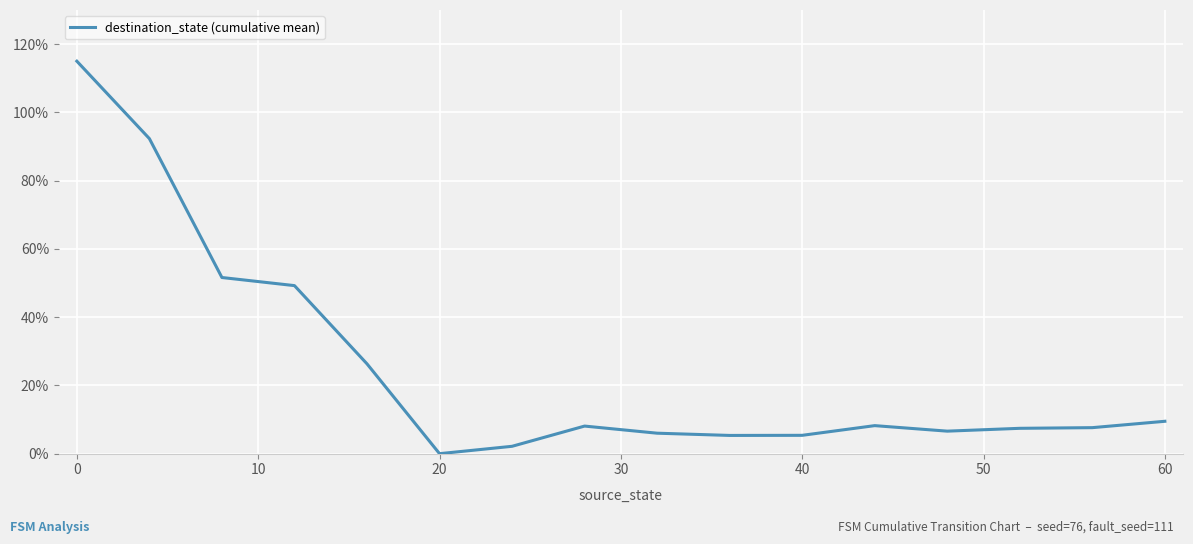

What is the difference between the maximum and minimum values?

115.0